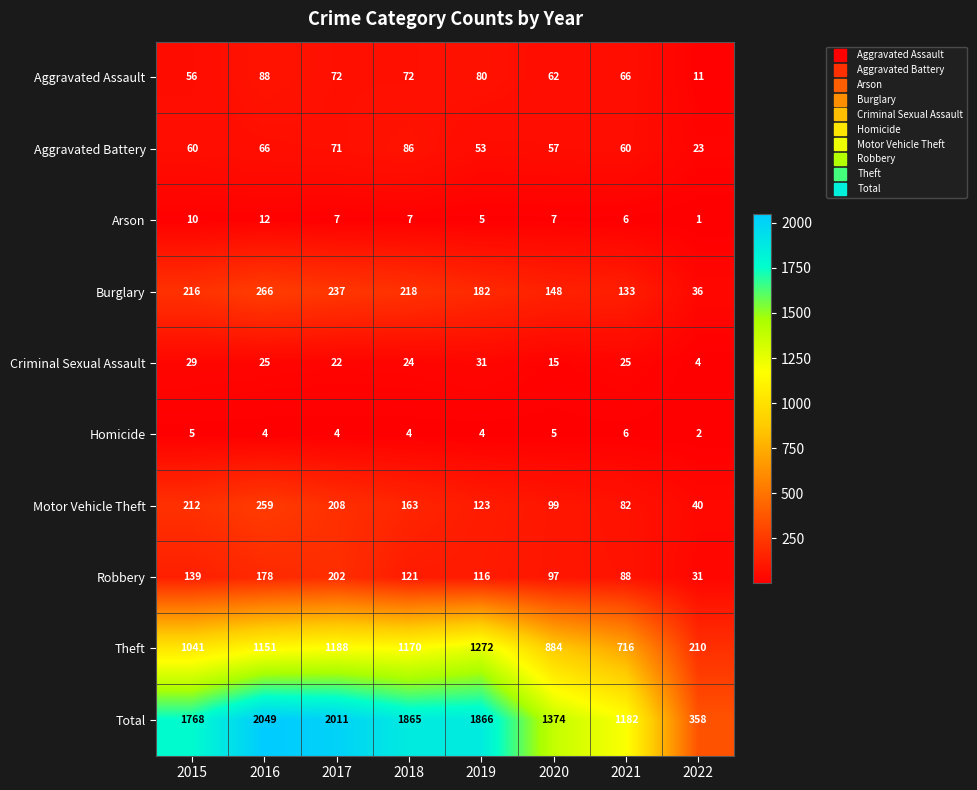

The value of Burglary at 2020 is 242. True or false?

False